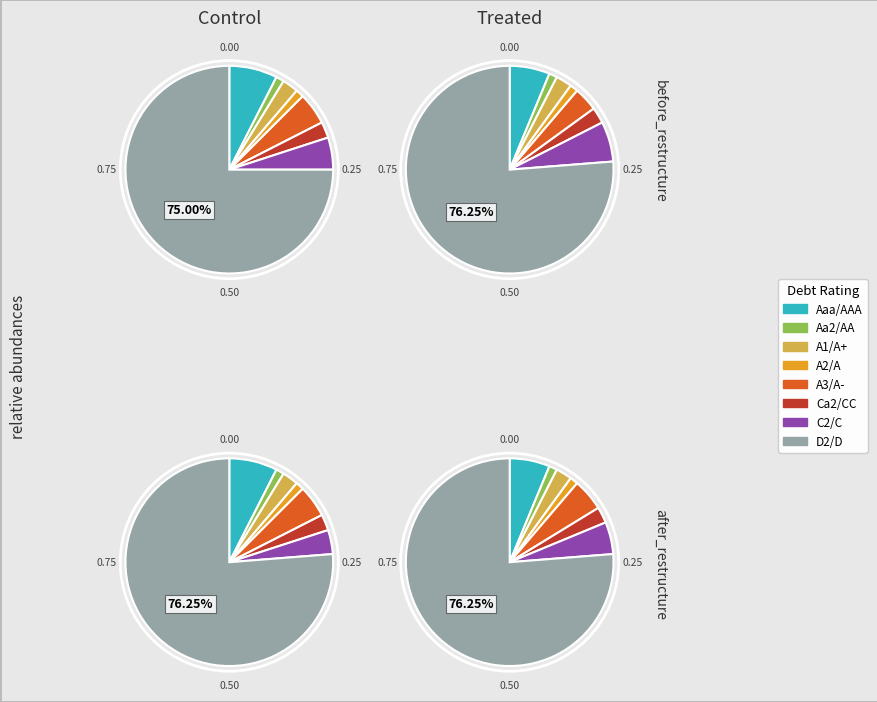

To the nearest percent, what percentage of the pie is A3/A-?

5%